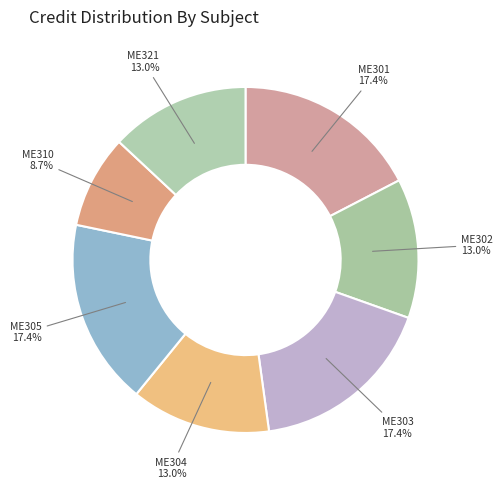

Combined, what portion of the pie is ME305 and ME304?

30.4%